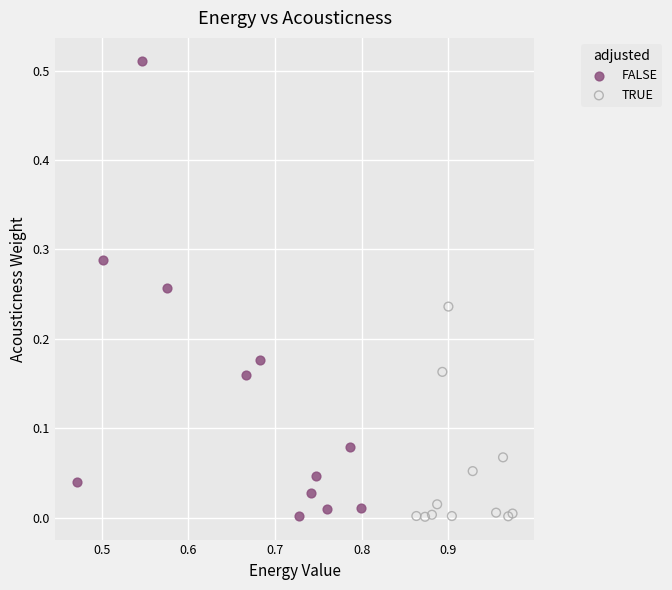

Which series contains the highest Y value?

FALSE